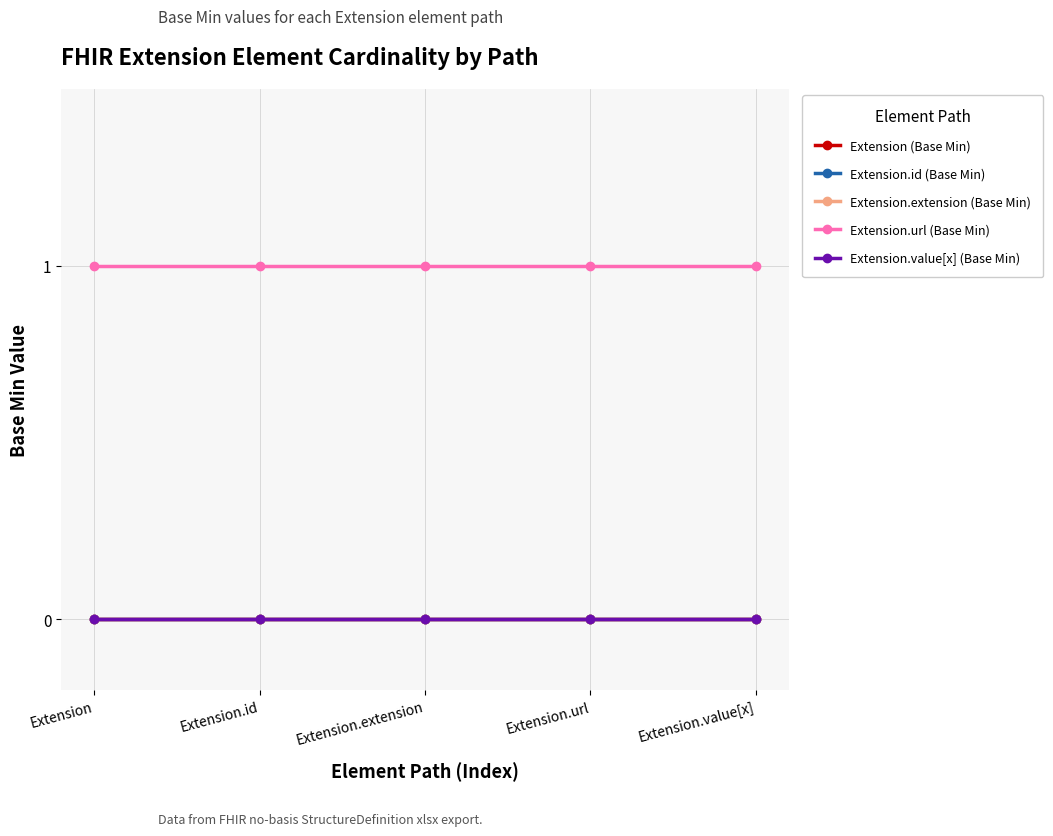

At how many categories does at least one series exceed 0?

5